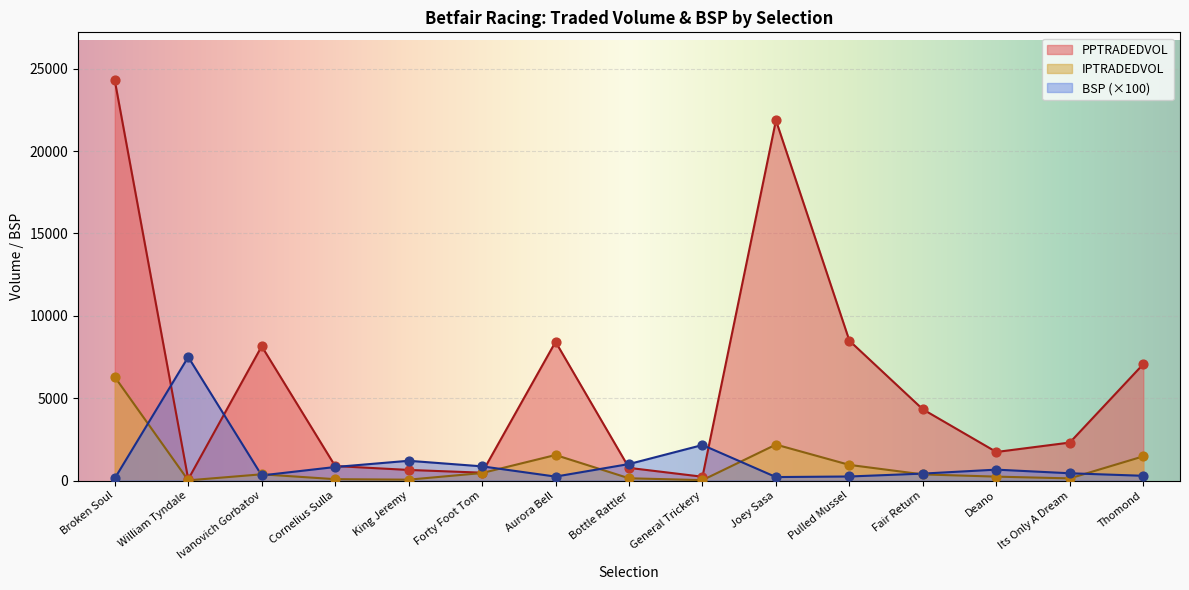

Which series contains the lowest Y value?

IPTRADEDVOL